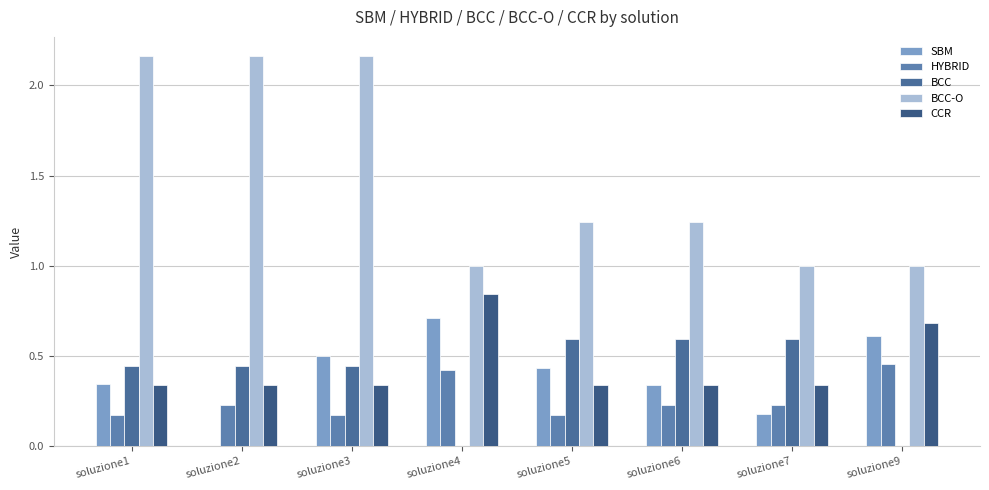

Reading left to right, what are all the values shown in this chart?

SBM: soluzione1=0.3	soluzione2=0.0	soluzione3=0.5	soluzione4=0.7	soluzione5=0.4	soluzione6=0.3	soluzione7=0.2	soluzione9=0.6
HYBRID: soluzione1=0.2	soluzione2=0.2	soluzione3=0.2	soluzione4=0.4	soluzione5=0.2	soluzione6=0.2	soluzione7=0.2	soluzione9=0.5
BCC: soluzione1=0.4	soluzione2=0.4	soluzione3=0.4	soluzione4=0.0	soluzione5=0.6	soluzione6=0.6	soluzione7=0.6	soluzione9=0.0
BCC-O: soluzione1=2.2	soluzione2=2.2	soluzione3=2.2	soluzione4=1.0	soluzione5=1.2	soluzione6=1.2	soluzione7=1.0	soluzione9=1.0
CCR: soluzione1=0.3	soluzione2=0.3	soluzione3=0.3	soluzione4=0.8	soluzione5=0.3	soluzione6=0.3	soluzione7=0.3	soluzione9=0.7